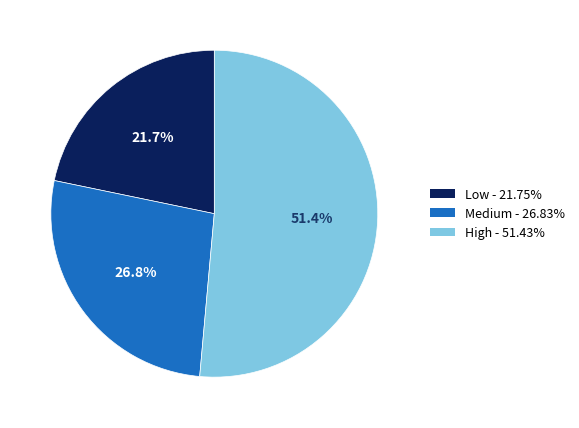

What is the ratio of the value at High - 51.43% to the value at Medium - 26.83%?

1.9